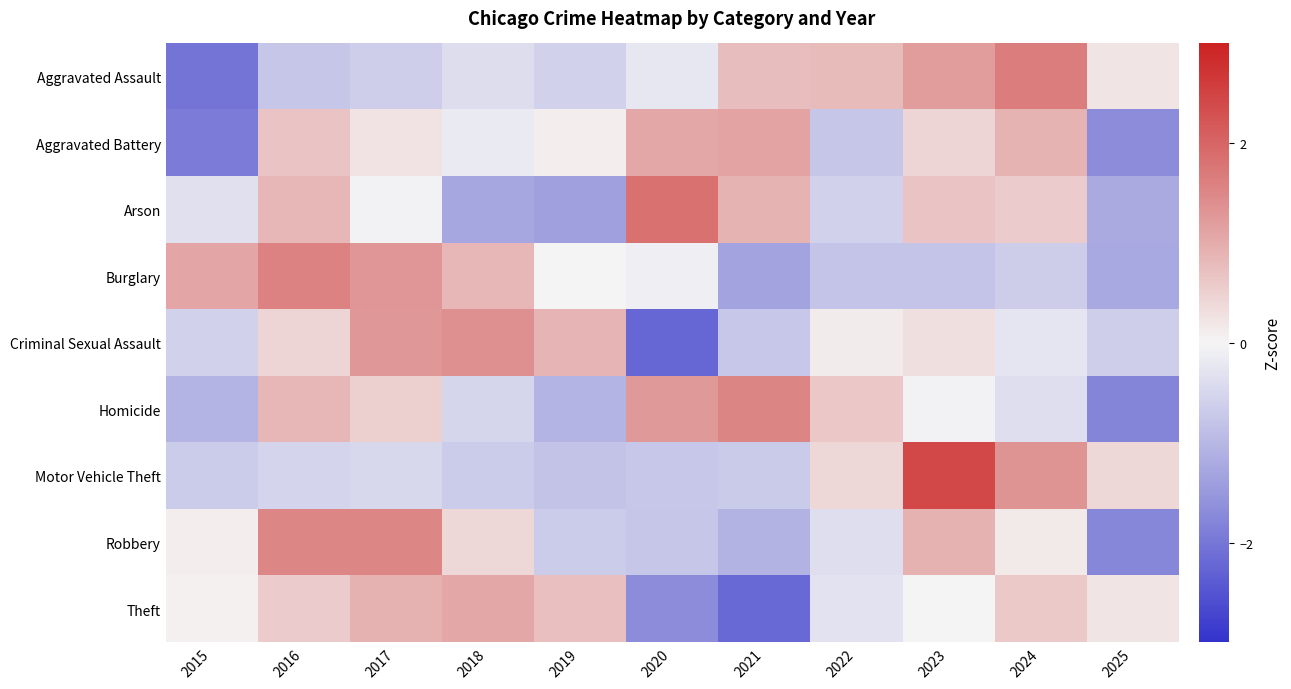

Rank the series at 2019 from highest to lowest value.

Criminal Sexual Assault, Theft, Aggravated Battery, Burglary, Aggravated Assault, Robbery, Motor Vehicle Theft, Homicide, Arson